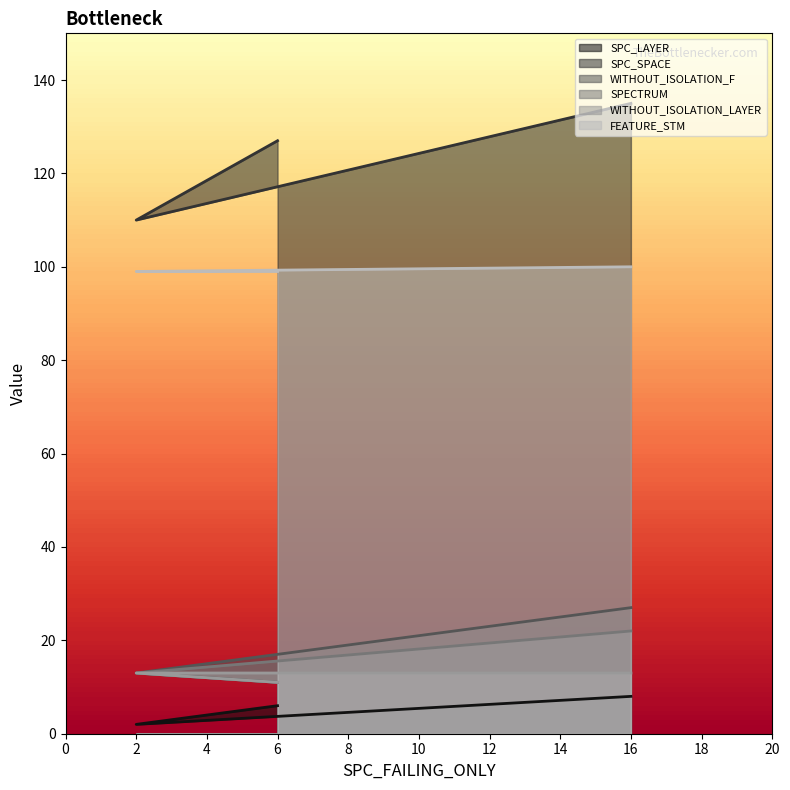

Reading left to right, what are all the values shown in this chart?

SPC_LAYER: 6=6	2=2	16=8
SPC_SPACE: 6=127	2=110	16=135
WITHOUT_ISOLATION_F: 6=11	2=13	16=27
SPECTRUM: 6=11	2=13	16=22
WITHOUT_ISOLATION_LAYER: 6=11	2=13	16=13
FEATURE_STM: 6=99	2=99	16=100